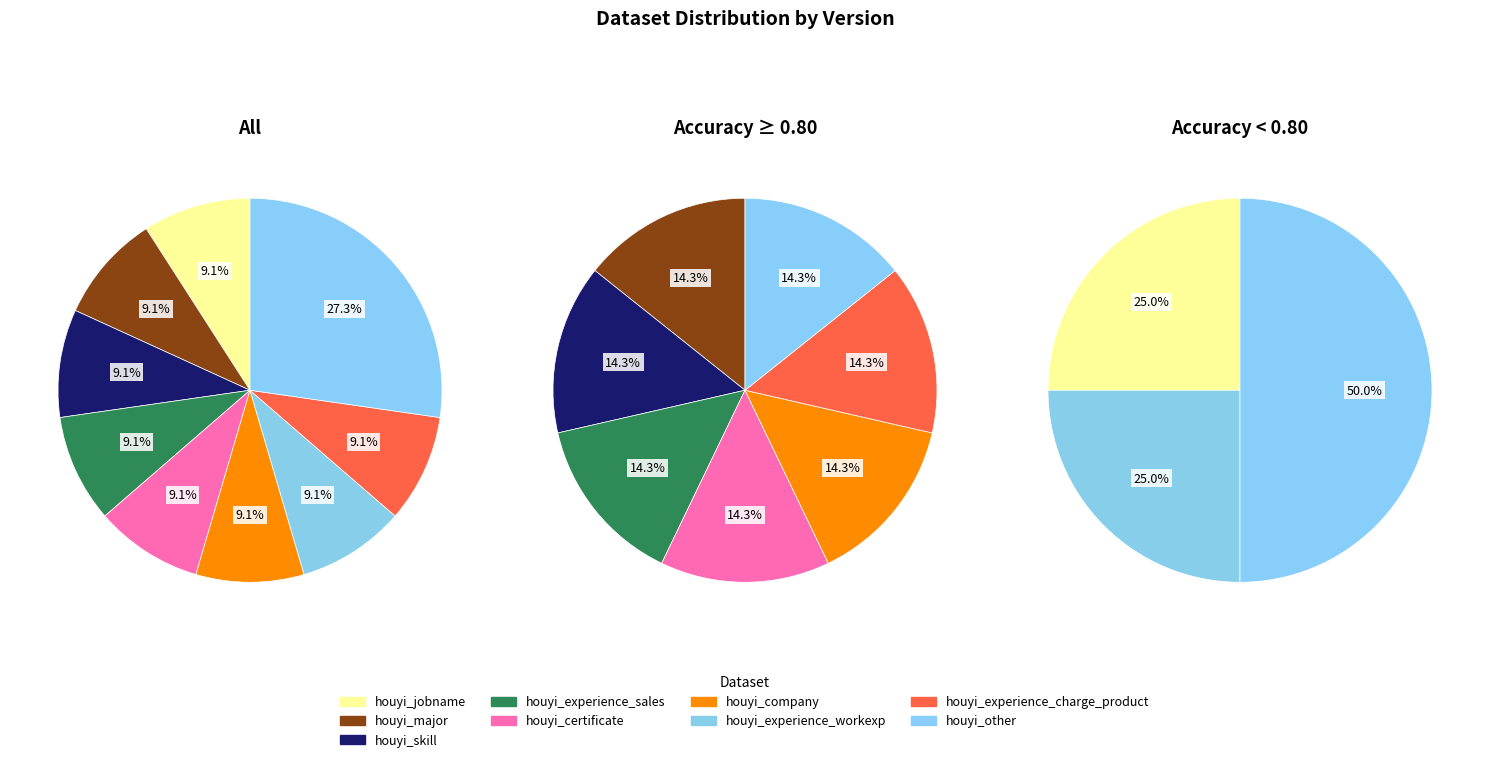

Is there any slice that represents more than half of the pie?

No